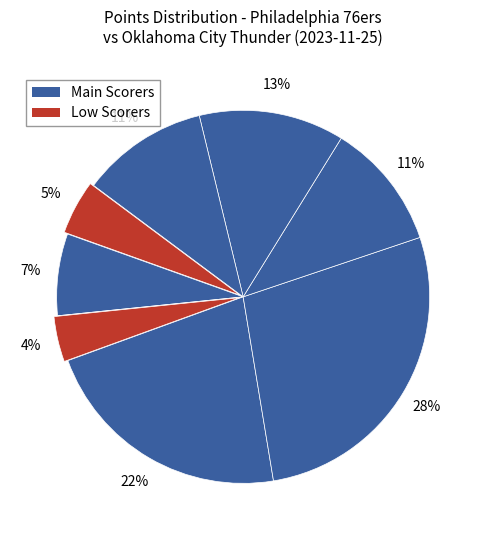

How many segments does this pie chart have?

9